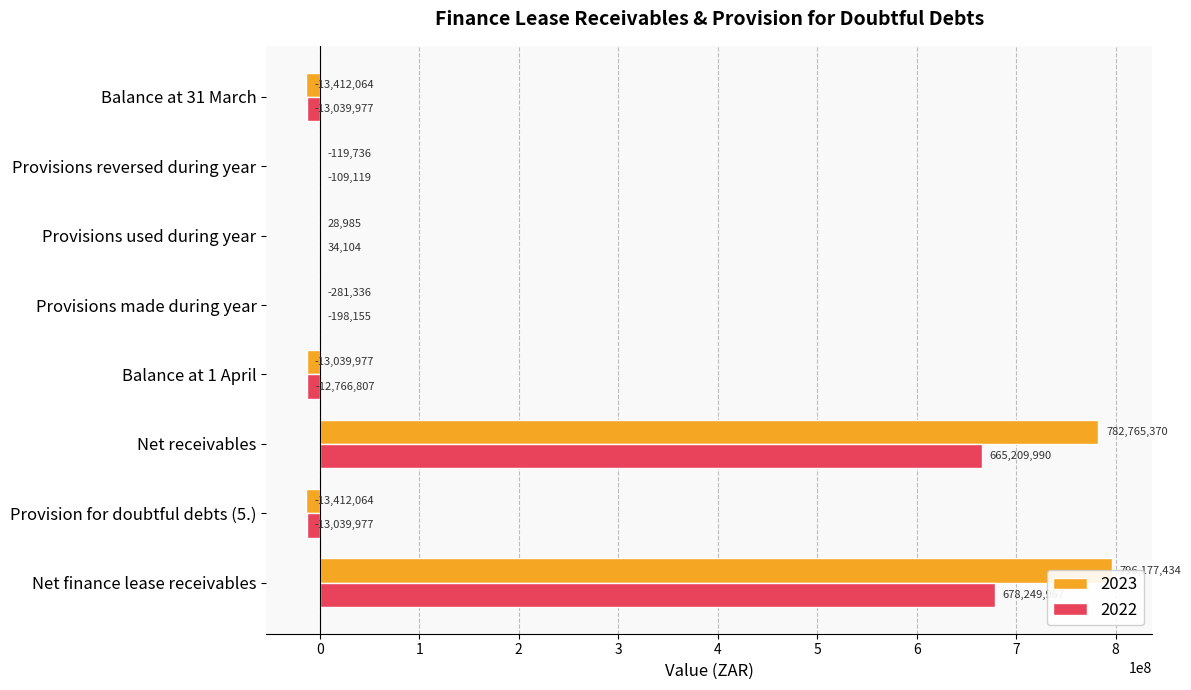

Rank the series by their average value, from lowest to highest.

2022, 2023